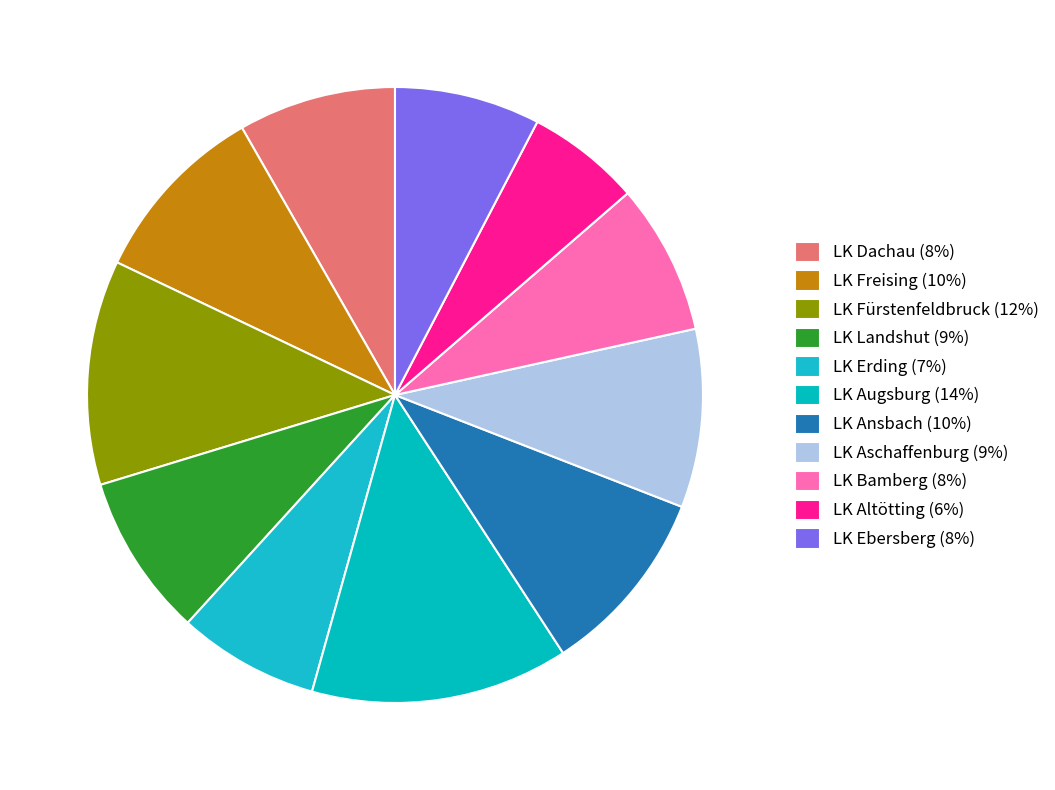

How many segments does this pie chart have?

11